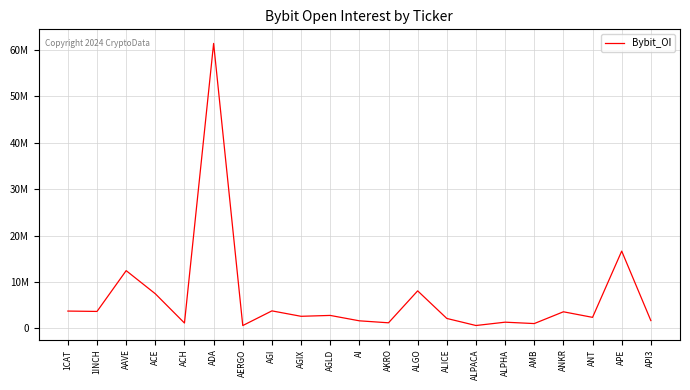

Does the chart display data point markers on the line(s)?

No